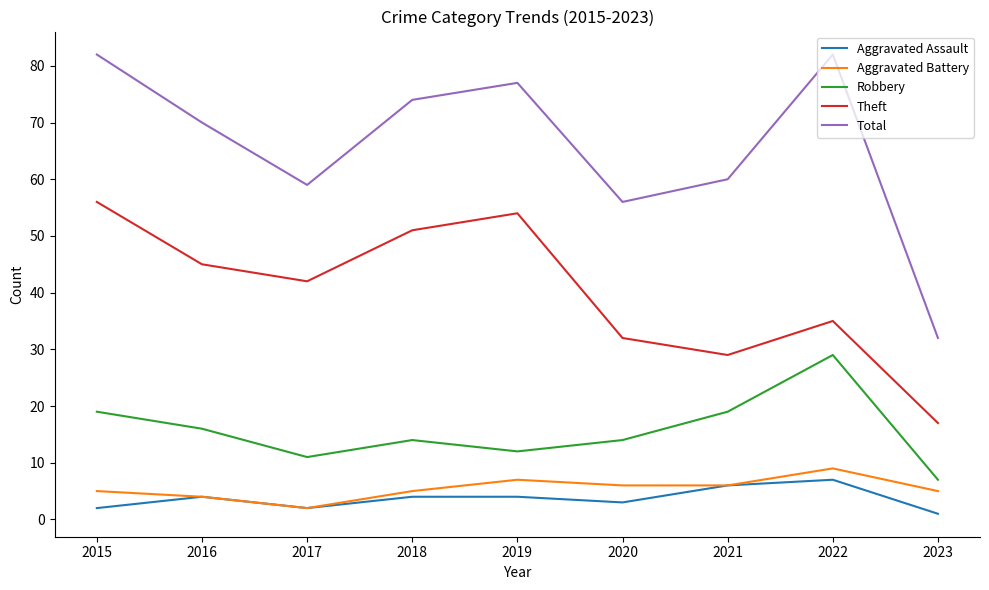

True or false: Aggravated Assault and Robbery intersect in this chart.

False